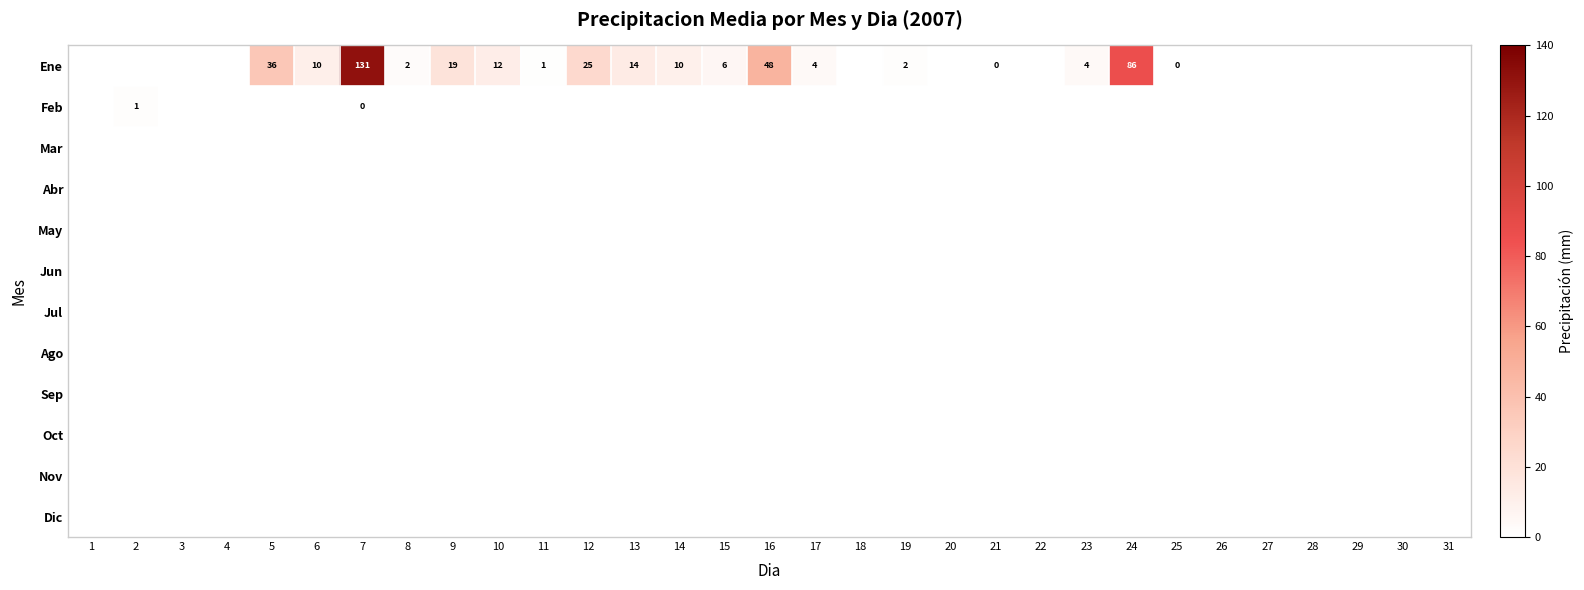

Which series changed the most between 19 and 24?

Ene